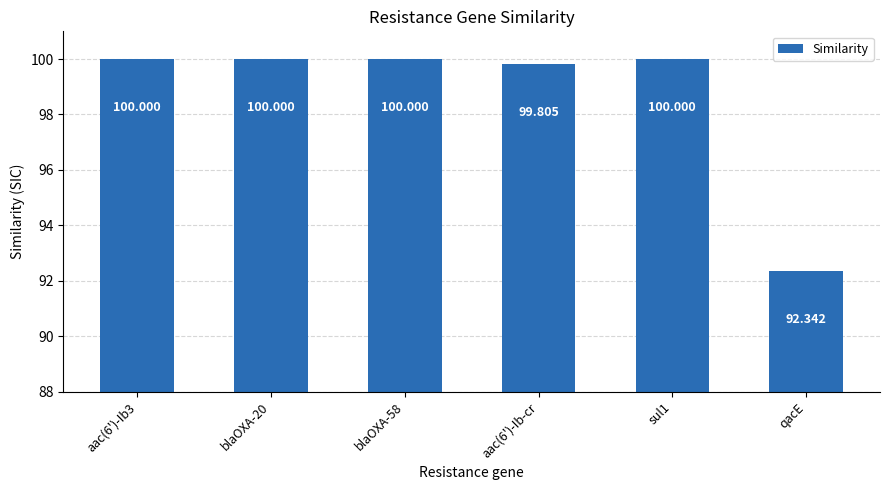

What is the sum of the values at qacE and aac(6')-Ib3?

192.3